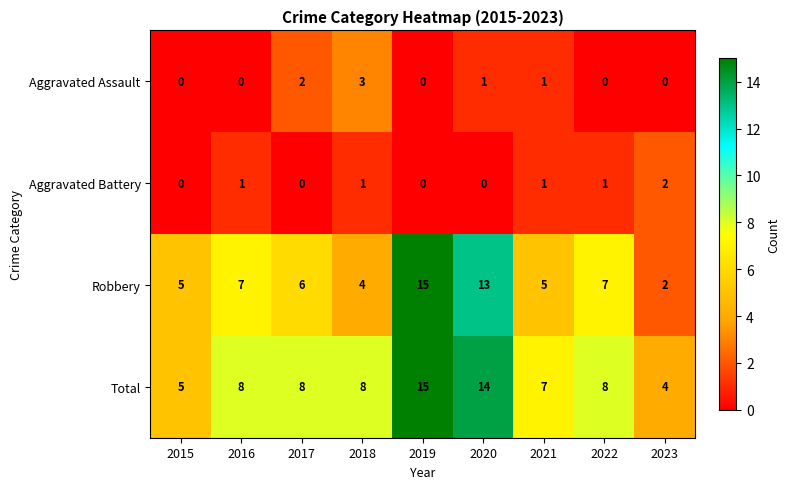

The Aggravated Battery series shows 1 at 2022. True or false?

True